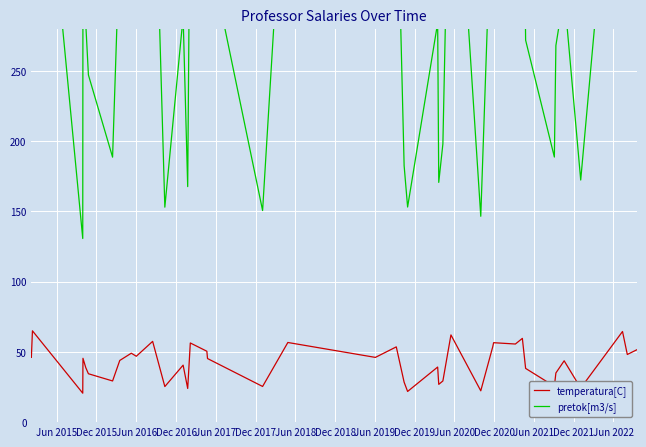

At which category does pretok[m3/s] reach its first local peak?

Dec 2015